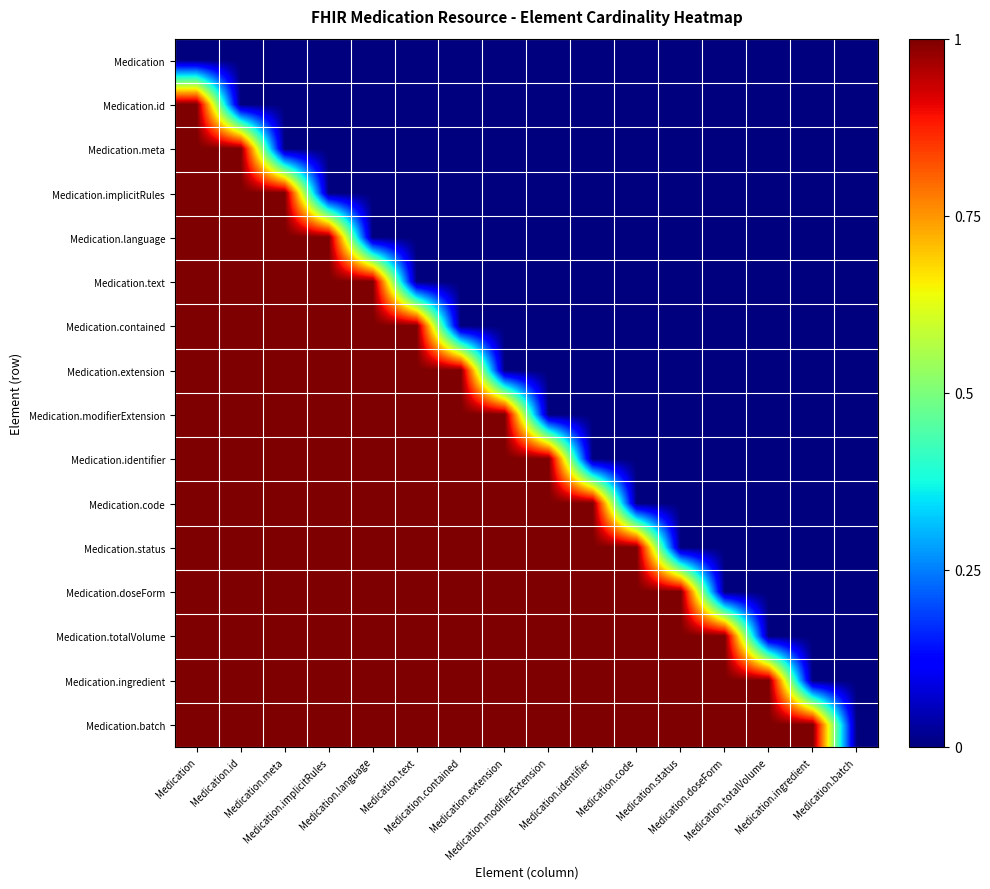

Reading right to left, what are all the values shown in this chart?

Medication: Medication.batch=0	Medication.ingredient=0	Medication.totalVolume=0	Medication.doseForm=0	Medication.status=0	Medication.code=0	Medication.identifier=0	Medication.modifierExtension=0	Medication.extension=0	Medication.contained=0	Medication.text=0	Medication.language=0	Medication.implicitRules=0	Medication.meta=0	Medication.id=0	Medication=0
Medication.id: Medication.batch=0	Medication.ingredient=0	Medication.totalVolume=0	Medication.doseForm=0	Medication.status=0	Medication.code=0	Medication.identifier=0	Medication.modifierExtension=0	Medication.extension=0	Medication.contained=0	Medication.text=0	Medication.language=0	Medication.implicitRules=0	Medication.meta=0	Medication.id=0	Medication=1
Medication.meta: Medication.batch=0	Medication.ingredient=0	Medication.totalVolume=0	Medication.doseForm=0	Medication.status=0	Medication.code=0	Medication.identifier=0	Medication.modifierExtension=0	Medication.extension=0	Medication.contained=0	Medication.text=0	Medication.language=0	Medication.implicitRules=0	Medication.meta=0	Medication.id=1	Medication=1
Medication.implicitRules: Medication.batch=0	Medication.ingredient=0	Medication.totalVolume=0	Medication.doseForm=0	Medication.status=0	Medication.code=0	Medication.identifier=0	Medication.modifierExtension=0	Medication.extension=0	Medication.contained=0	Medication.text=0	Medication.language=0	Medication.implicitRules=0	Medication.meta=1	Medication.id=1	Medication=1
Medication.language: Medication.batch=0	Medication.ingredient=0	Medication.totalVolume=0	Medication.doseForm=0	Medication.status=0	Medication.code=0	Medication.identifier=0	Medication.modifierExtension=0	Medication.extension=0	Medication.contained=0	Medication.text=0	Medication.language=0	Medication.implicitRules=1	Medication.meta=1	Medication.id=1	Medication=1
Medication.text: Medication.batch=0	Medication.ingredient=0	Medication.totalVolume=0	Medication.doseForm=0	Medication.status=0	Medication.code=0	Medication.identifier=0	Medication.modifierExtension=0	Medication.extension=0	Medication.contained=0	Medication.text=0	Medication.language=1	Medication.implicitRules=1	Medication.meta=1	Medication.id=1	Medication=1
Medication.contained: Medication.batch=0	Medication.ingredient=0	Medication.totalVolume=0	Medication.doseForm=0	Medication.status=0	Medication.code=0	Medication.identifier=0	Medication.modifierExtension=0	Medication.extension=0	Medication.contained=0	Medication.text=1	Medication.language=1	Medication.implicitRules=1	Medication.meta=1	Medication.id=1	Medication=1
Medication.extension: Medication.batch=0	Medication.ingredient=0	Medication.totalVolume=0	Medication.doseForm=0	Medication.status=0	Medication.code=0	Medication.identifier=0	Medication.modifierExtension=0	Medication.extension=0	Medication.contained=1	Medication.text=1	Medication.language=1	Medication.implicitRules=1	Medication.meta=1	Medication.id=1	Medication=1
Medication.modifierExtension: Medication.batch=0	Medication.ingredient=0	Medication.totalVolume=0	Medication.doseForm=0	Medication.status=0	Medication.code=0	Medication.identifier=0	Medication.modifierExtension=0	Medication.extension=1	Medication.contained=1	Medication.text=1	Medication.language=1	Medication.implicitRules=1	Medication.meta=1	Medication.id=1	Medication=1
Medication.identifier: Medication.batch=0	Medication.ingredient=0	Medication.totalVolume=0	Medication.doseForm=0	Medication.status=0	Medication.code=0	Medication.identifier=0	Medication.modifierExtension=1	Medication.extension=1	Medication.contained=1	Medication.text=1	Medication.language=1	Medication.implicitRules=1	Medication.meta=1	Medication.id=1	Medication=1
Medication.code: Medication.batch=0	Medication.ingredient=0	Medication.totalVolume=0	Medication.doseForm=0	Medication.status=0	Medication.code=0	Medication.identifier=1	Medication.modifierExtension=1	Medication.extension=1	Medication.contained=1	Medication.text=1	Medication.language=1	Medication.implicitRules=1	Medication.meta=1	Medication.id=1	Medication=1
Medication.status: Medication.batch=0	Medication.ingredient=0	Medication.totalVolume=0	Medication.doseForm=0	Medication.status=0	Medication.code=1	Medication.identifier=1	Medication.modifierExtension=1	Medication.extension=1	Medication.contained=1	Medication.text=1	Medication.language=1	Medication.implicitRules=1	Medication.meta=1	Medication.id=1	Medication=1
Medication.doseForm: Medication.batch=0	Medication.ingredient=0	Medication.totalVolume=0	Medication.doseForm=0	Medication.status=1	Medication.code=1	Medication.identifier=1	Medication.modifierExtension=1	Medication.extension=1	Medication.contained=1	Medication.text=1	Medication.language=1	Medication.implicitRules=1	Medication.meta=1	Medication.id=1	Medication=1
Medication.totalVolume: Medication.batch=0	Medication.ingredient=0	Medication.totalVolume=0	Medication.doseForm=1	Medication.status=1	Medication.code=1	Medication.identifier=1	Medication.modifierExtension=1	Medication.extension=1	Medication.contained=1	Medication.text=1	Medication.language=1	Medication.implicitRules=1	Medication.meta=1	Medication.id=1	Medication=1
Medication.ingredient: Medication.batch=0	Medication.ingredient=0	Medication.totalVolume=1	Medication.doseForm=1	Medication.status=1	Medication.code=1	Medication.identifier=1	Medication.modifierExtension=1	Medication.extension=1	Medication.contained=1	Medication.text=1	Medication.language=1	Medication.implicitRules=1	Medication.meta=1	Medication.id=1	Medication=1
Medication.batch: Medication.batch=0	Medication.ingredient=1	Medication.totalVolume=1	Medication.doseForm=1	Medication.status=1	Medication.code=1	Medication.identifier=1	Medication.modifierExtension=1	Medication.extension=1	Medication.contained=1	Medication.text=1	Medication.language=1	Medication.implicitRules=1	Medication.meta=1	Medication.id=1	Medication=1